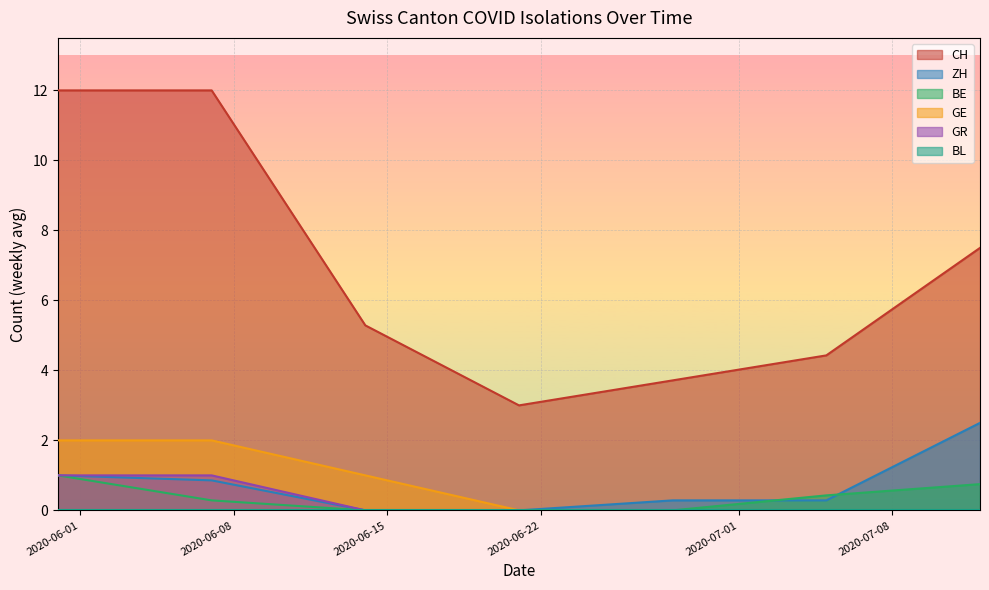

Which category has the highest value across all series?

2020-05-31